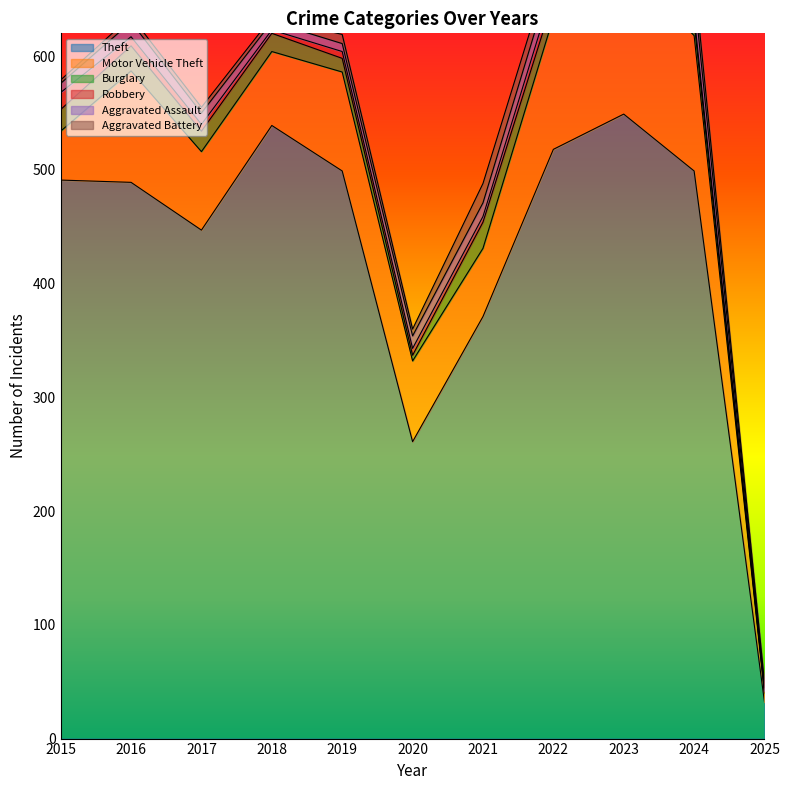

Is the value of Theft at 2018 greater than the value of Aggravated Battery at 2015?

Yes